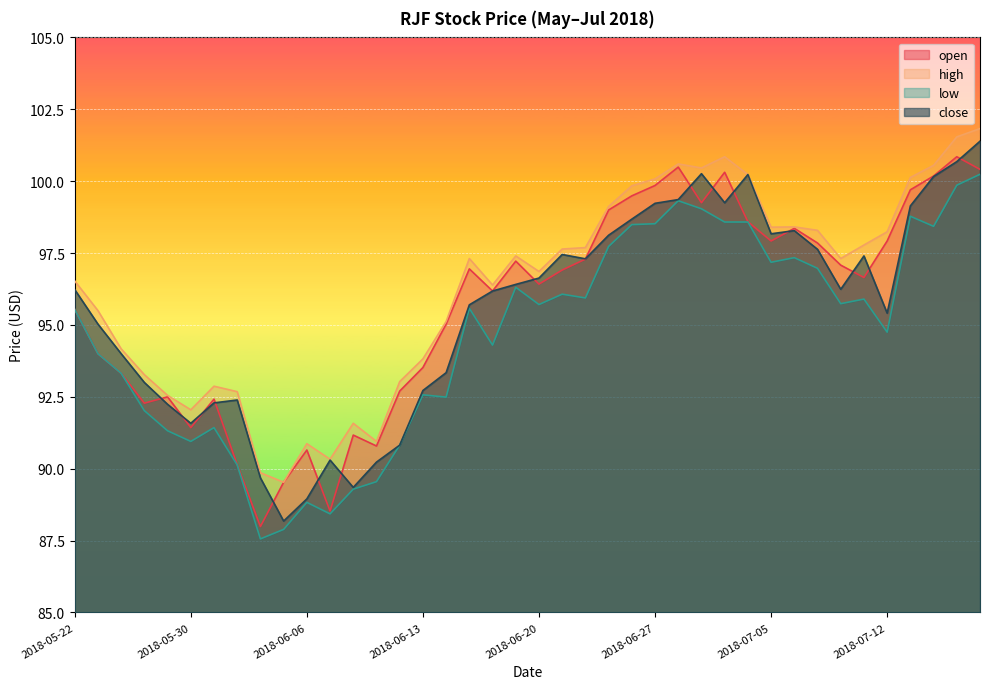

How many lines are shown in the chart?

4